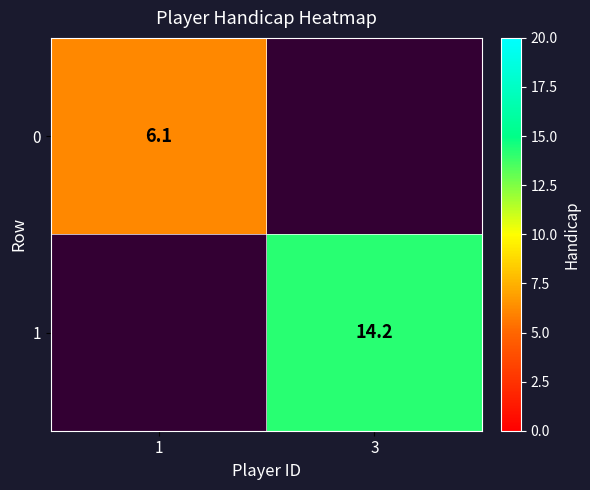

Is it true that 1 equals 14.2 at 3?

True